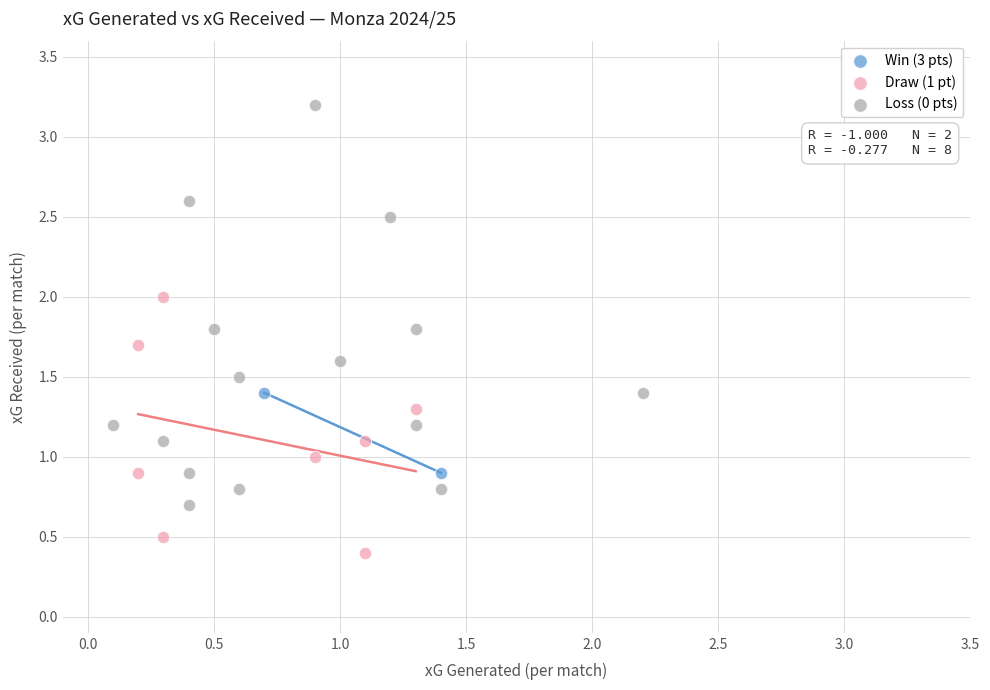

Which series contains the lowest Y value?

Draw (1 pt)